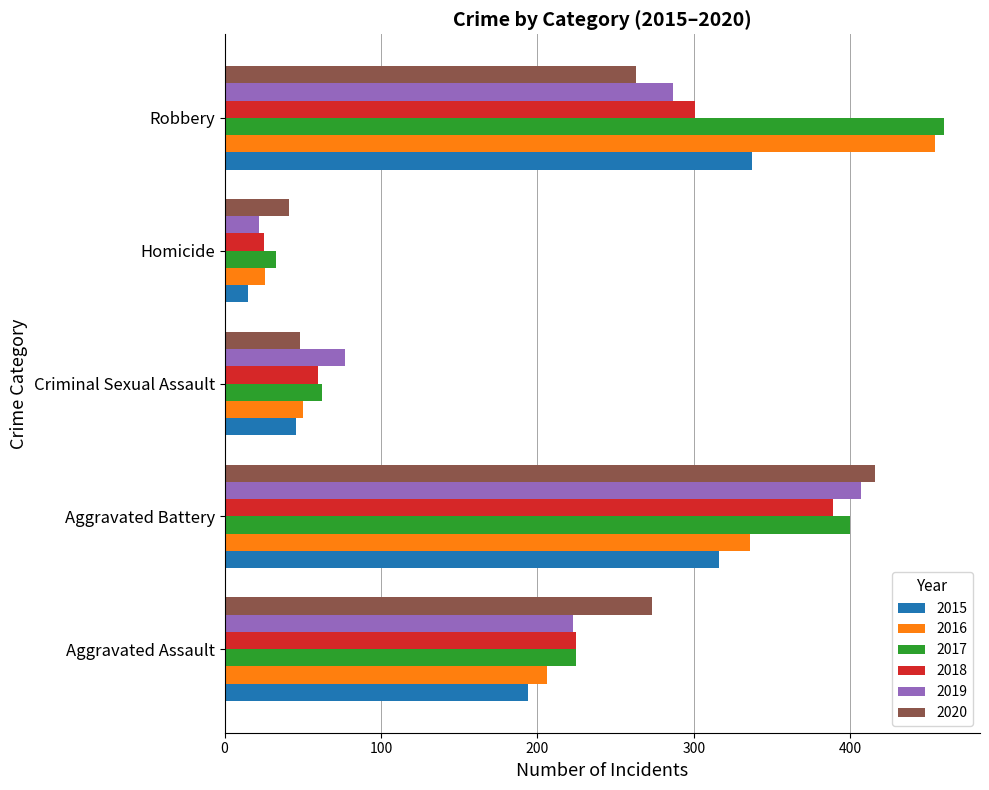

What are all the series names shown in the legend?

2015, 2016, 2017, 2018, 2019, 2020